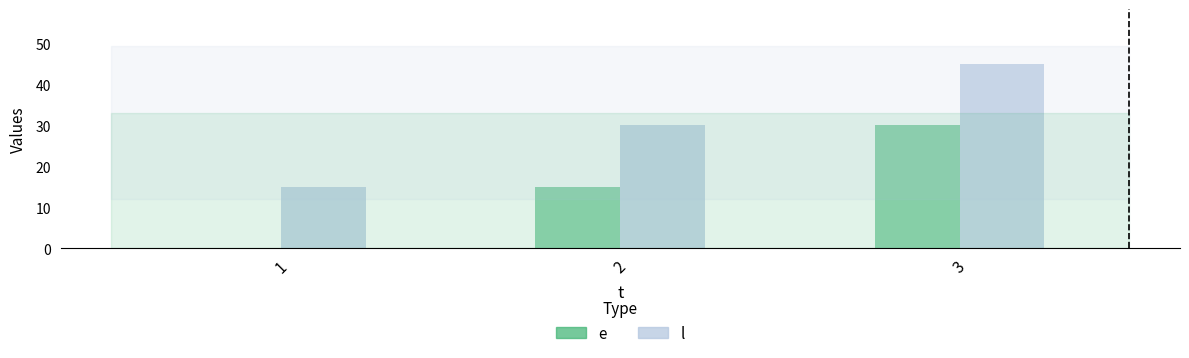

At which category is the sum across all series the highest?

3